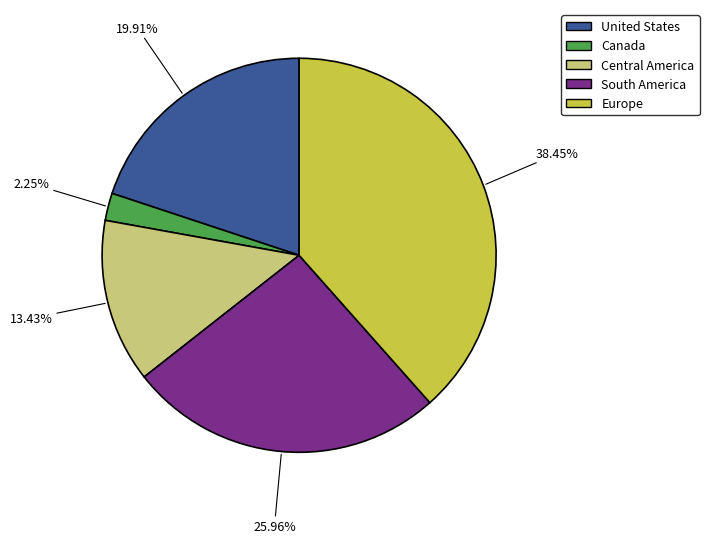

To the nearest percent, what is the difference between the Europe and Central America slice percentages?

25%